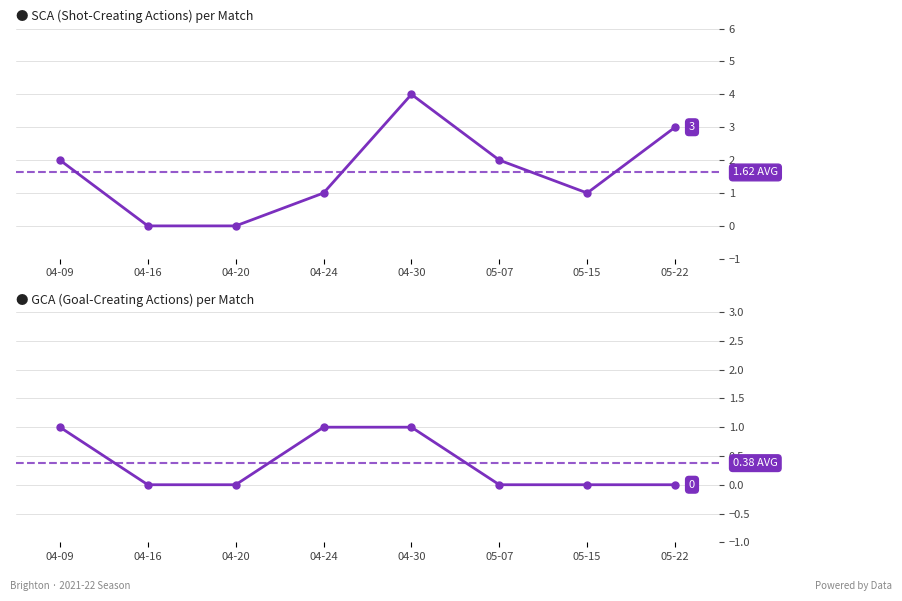

How many values in the SCA series are below 2?

4